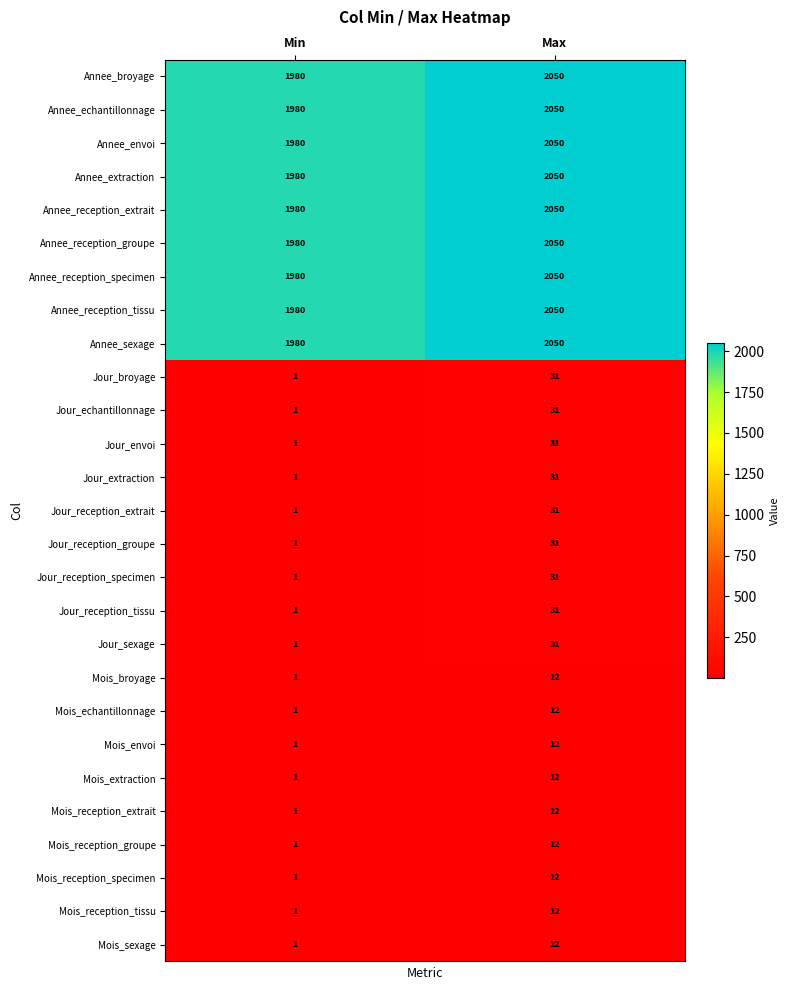

What is the difference between the highest and lowest values at Max?

2038